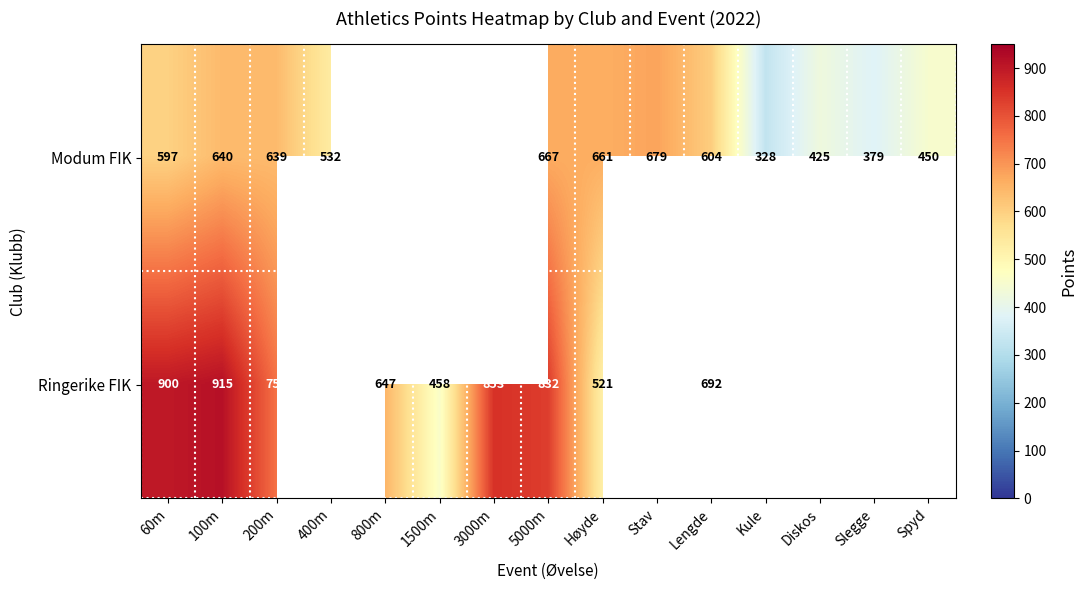

What is the maximum value shown in the chart?

915